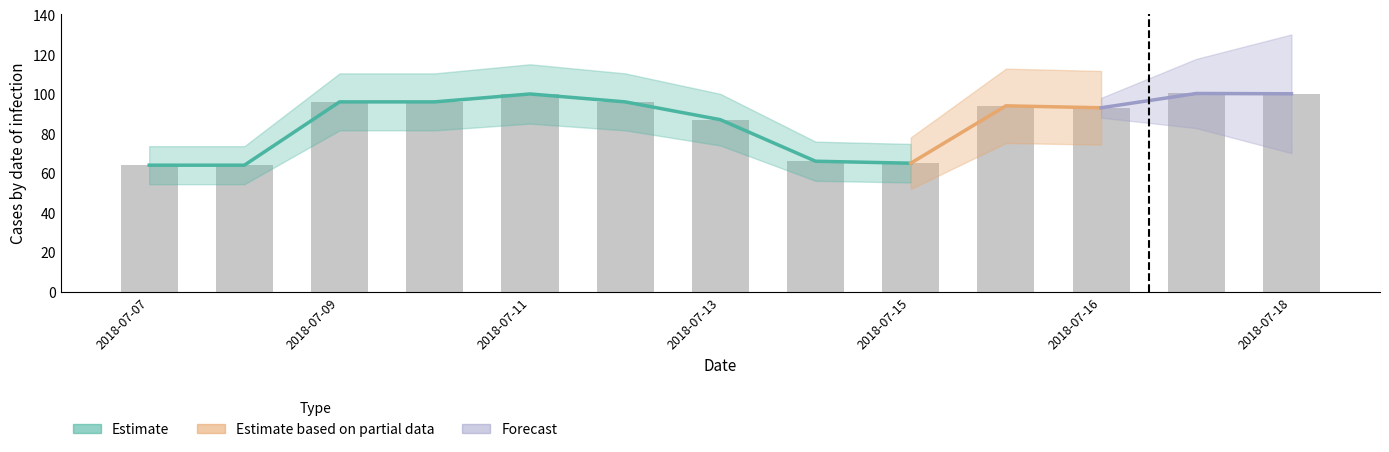

How many bars are there in total?

13